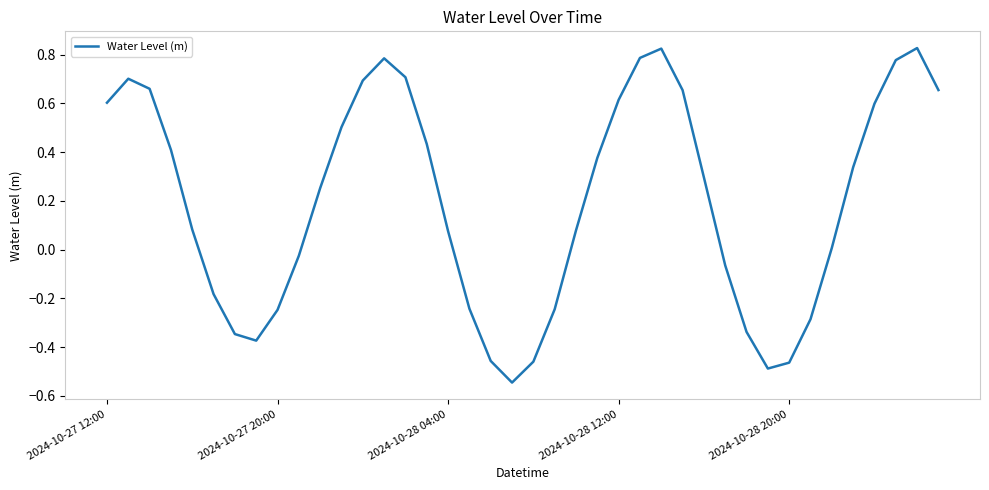

What is the difference between the maximum and minimum values?

1.4